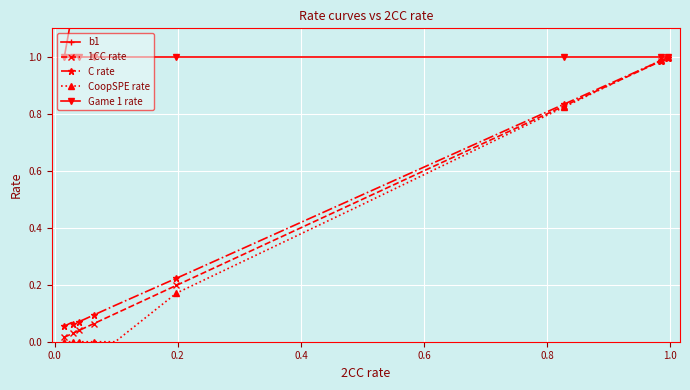

What is the difference between the maximum and minimum values in the b1 series?

2.1